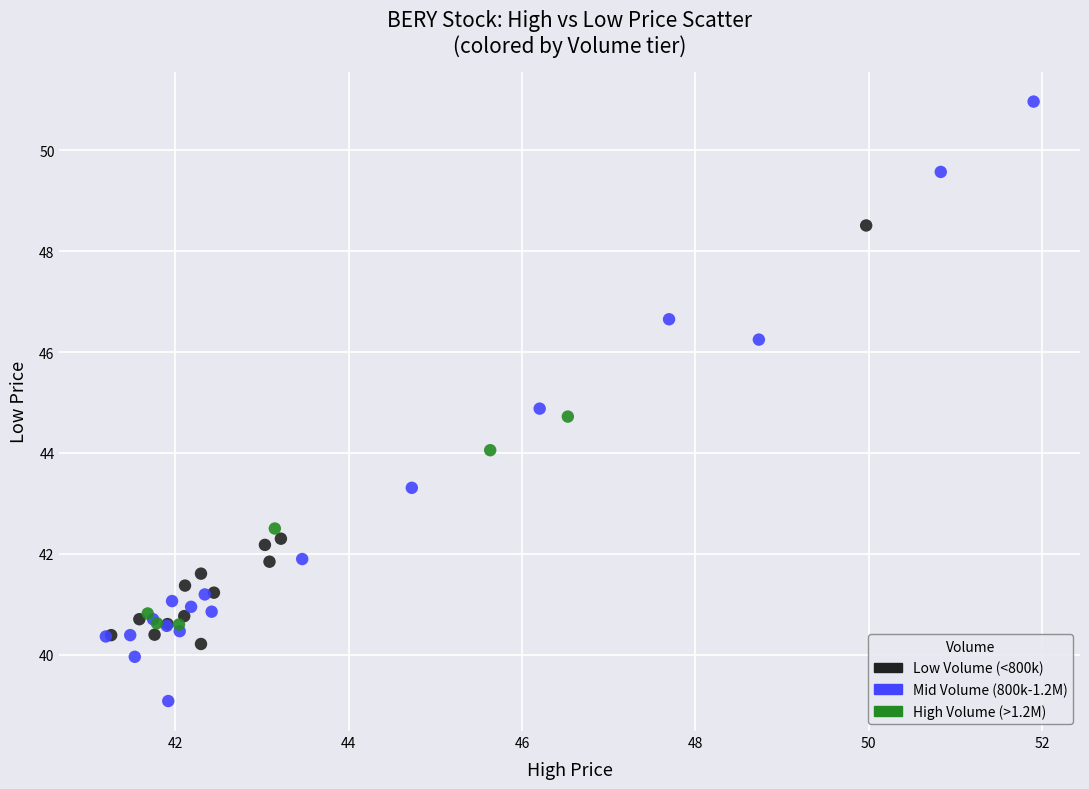

Which series has the largest Y range (max minus min)?

Mid Volume (800k-1.2M)